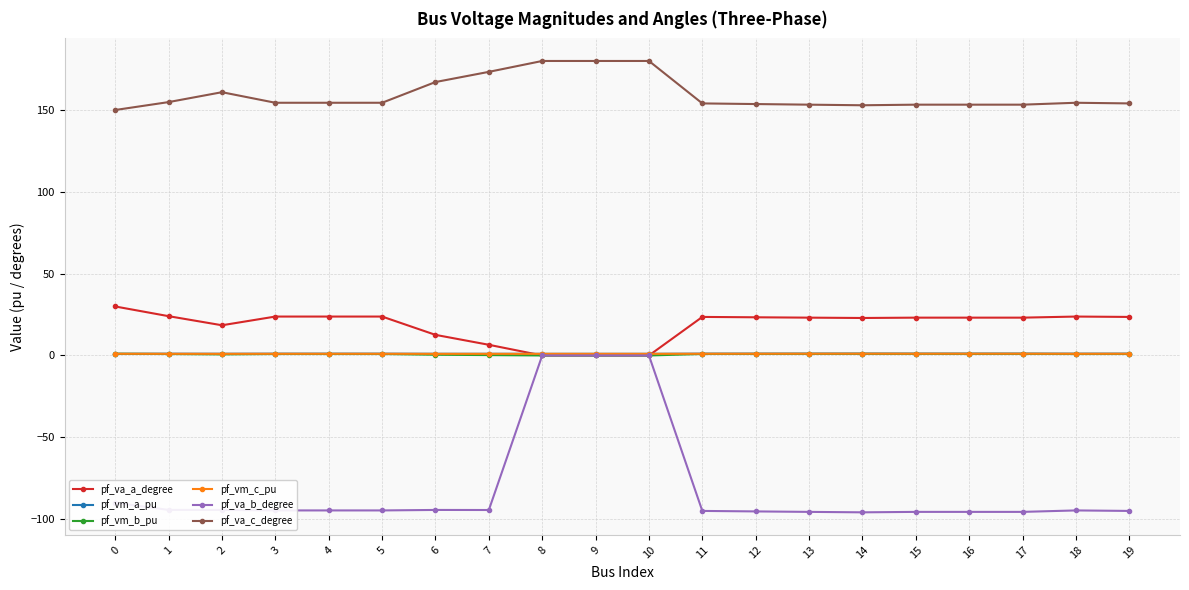

Between 7 and 10, which series saw the biggest shift?

pf_va_b_degree